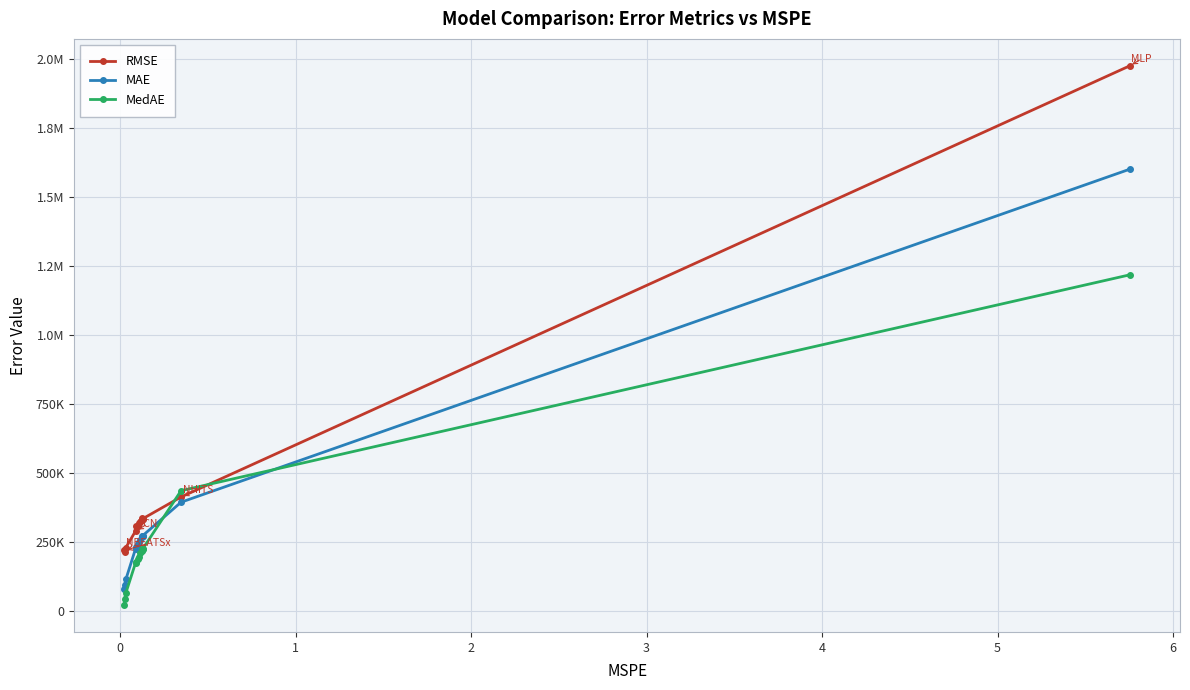

What are all the series names shown in the legend?

RMSE, MAE, MedAE